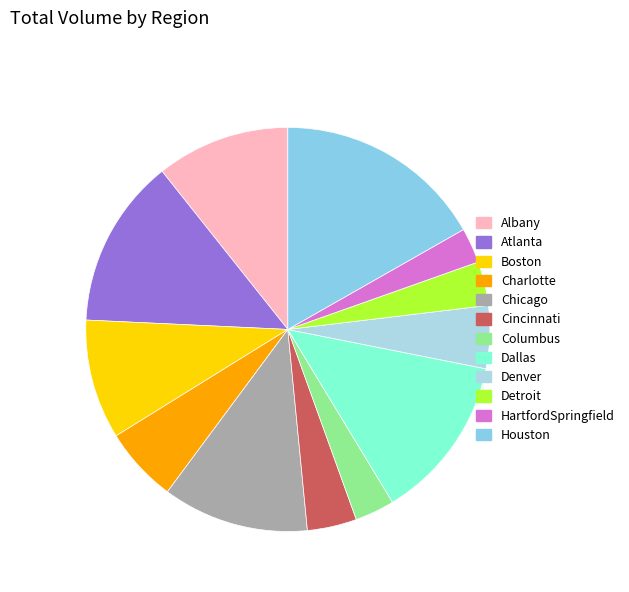

Is there any slice that represents more than half of the pie?

No